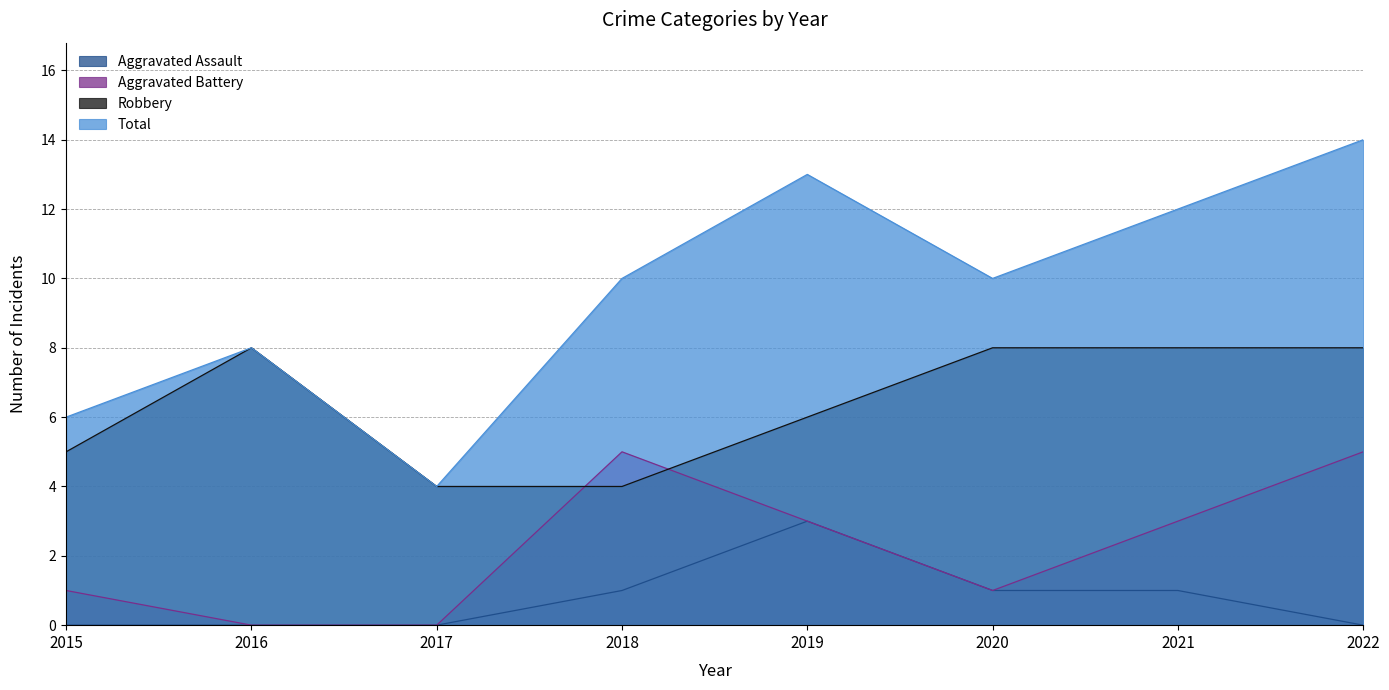

True or false: Aggravated Assault has more than 1 interior local peaks.

False